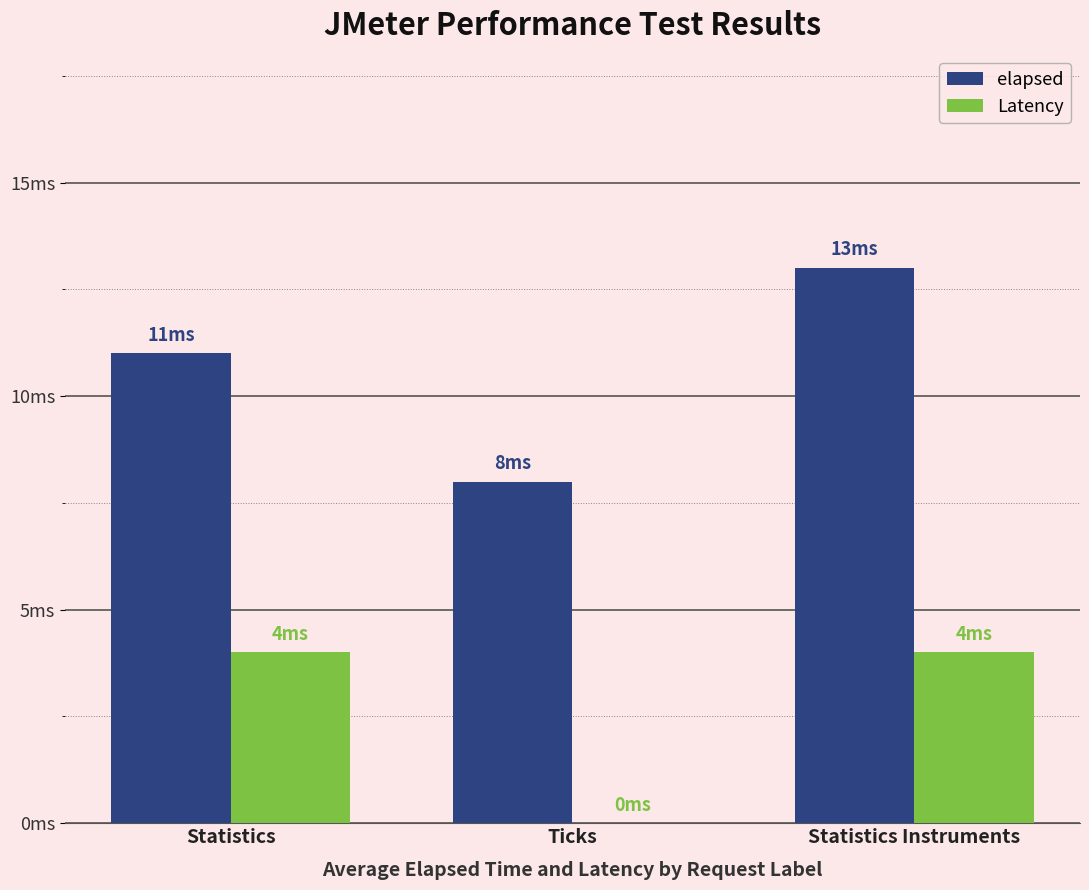

Reading left to right, extract all data points from this chart.

elapsed: Statistics=11	Ticks=8	Statistics Instruments=13
Latency: Statistics=4	Ticks=0	Statistics Instruments=4